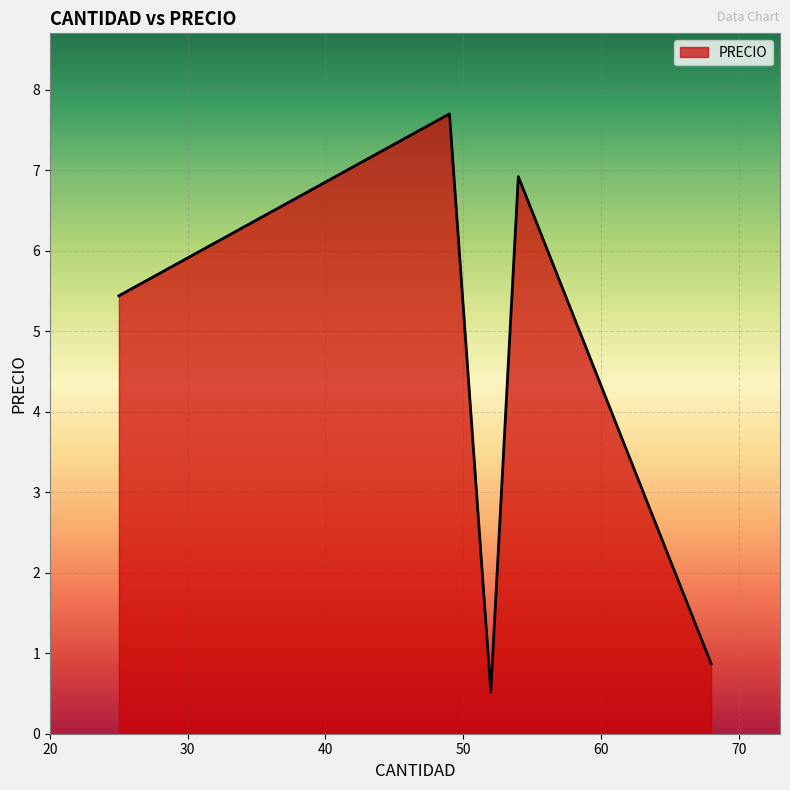

Is it true that the value at 52 is 0.9?

False